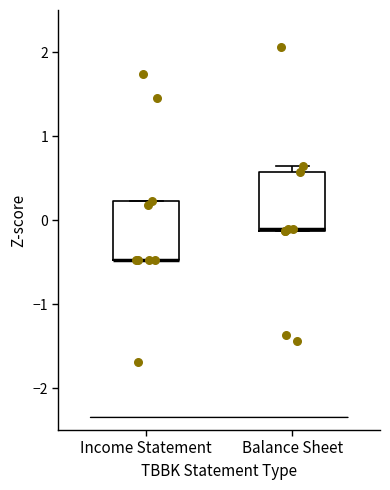

Where is the upper edge of the box for Balance Sheet on the y-axis? The values are not printed on the chart, so give them approximately, as read against the axis.

0.6